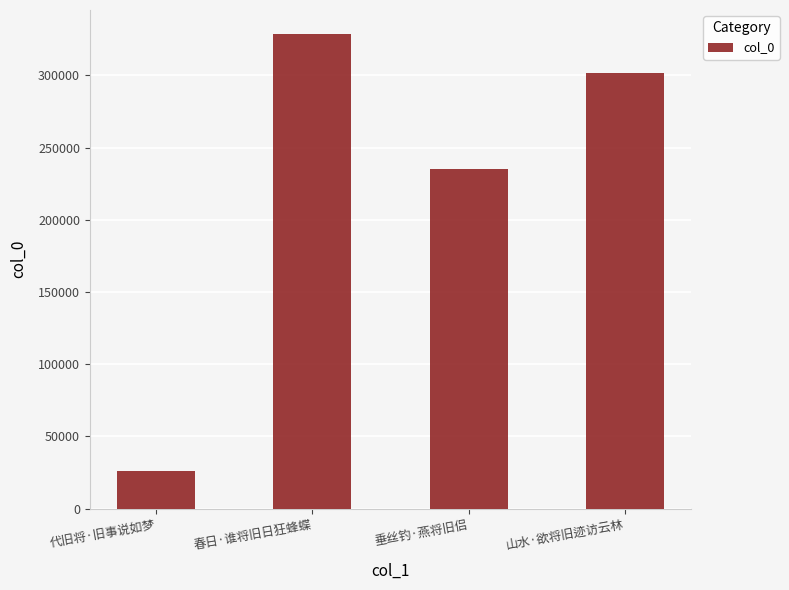

What is the value of the 2nd bar from the left?

328879